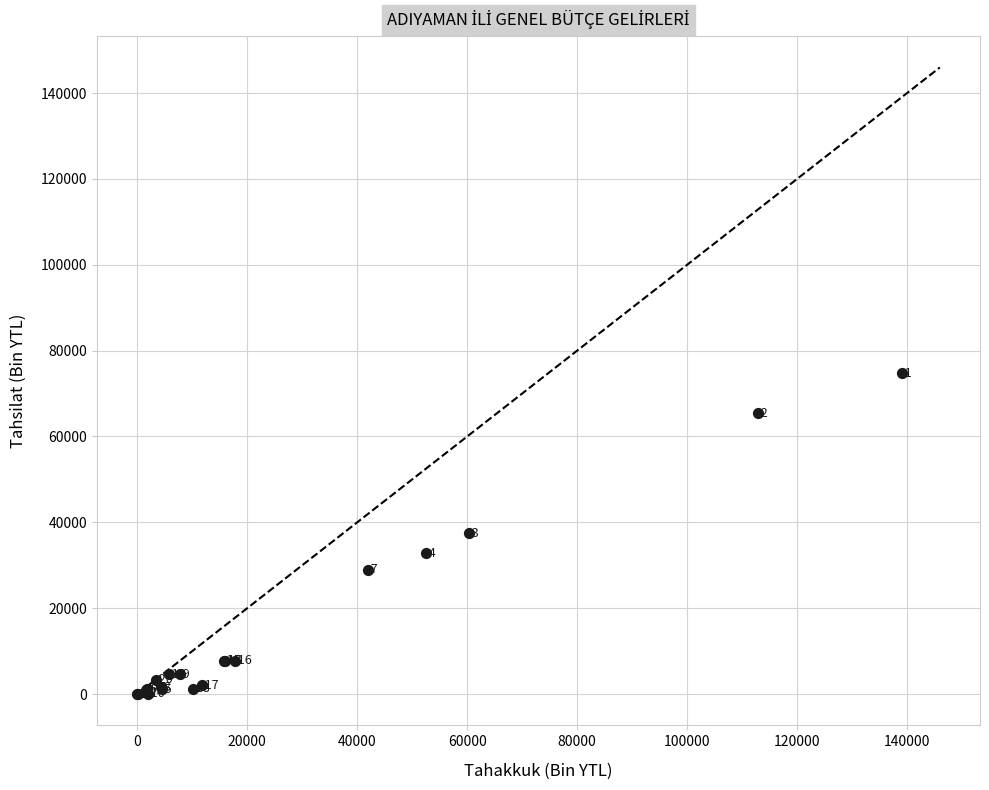

What Y value in the scatter plot is closest to 37383?

37468